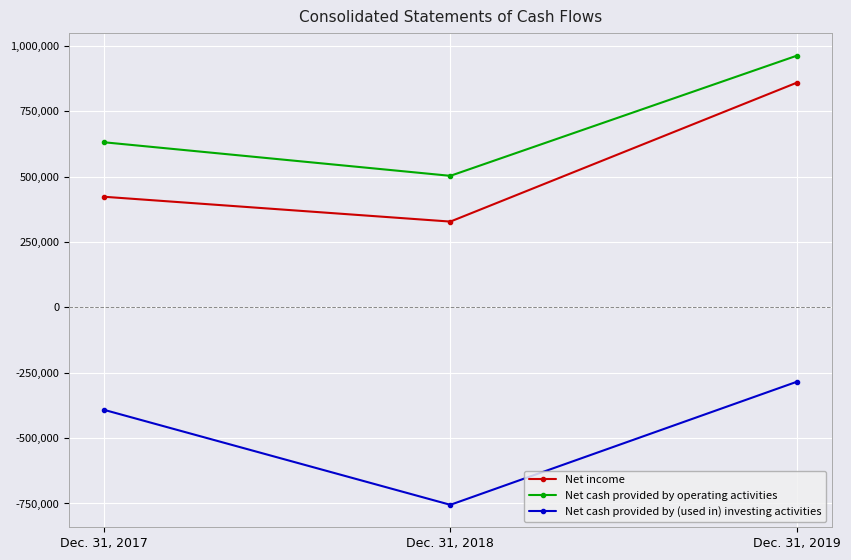

What are all the series names shown in the legend?

Net income, Net cash provided by operating activities, Net cash provided by (used in) investing activities